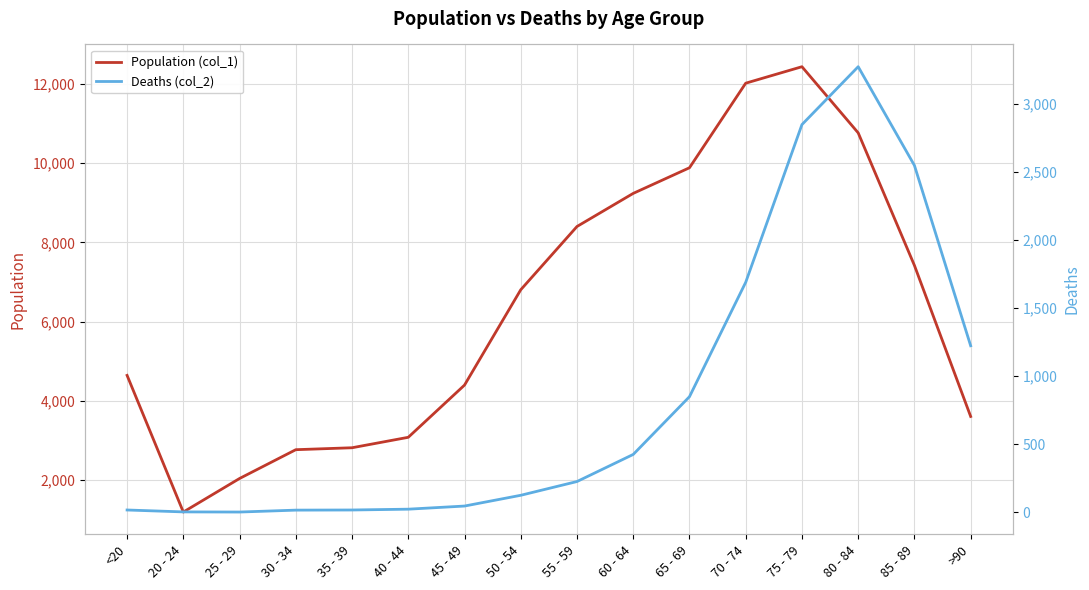

What is the approximate value of Deaths (col_2) at 70 - 74, to the nearest 10?

1690